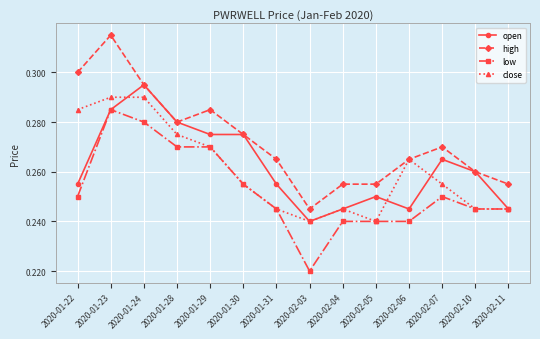

List the series in order of their peak value, lowest first.

low, close, open, high